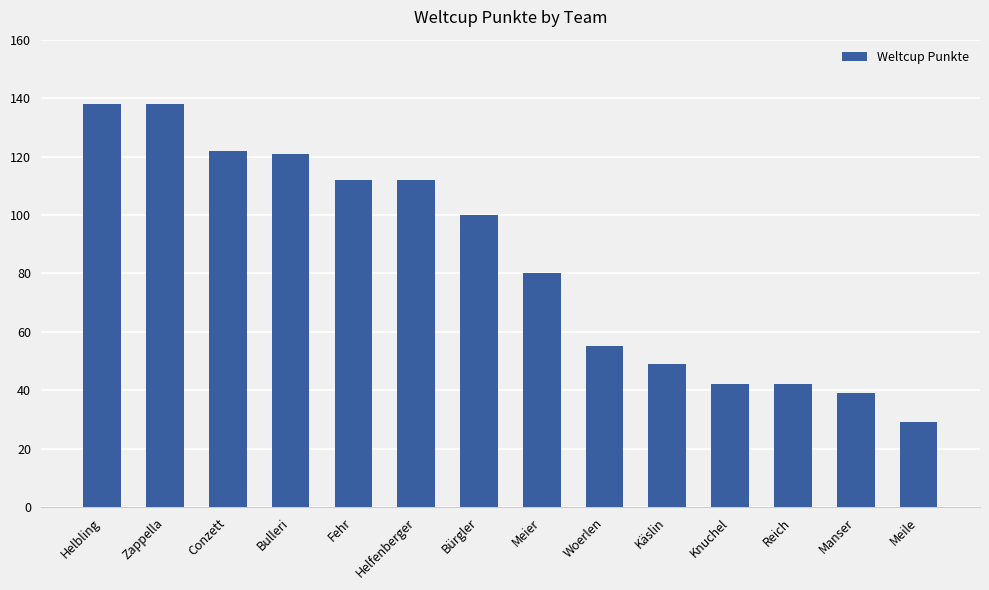

Reading left to right, extract all data points from this chart.

Helbling=138	Zappella=138	Conzett=122	Bulleri=121	Fehr=112	Helfenberger=112	Bürgler=100	Meier=80	Woerlen=55	Käslin=49	Knuchel=42	Reich=42	Manser=39	Meile=29